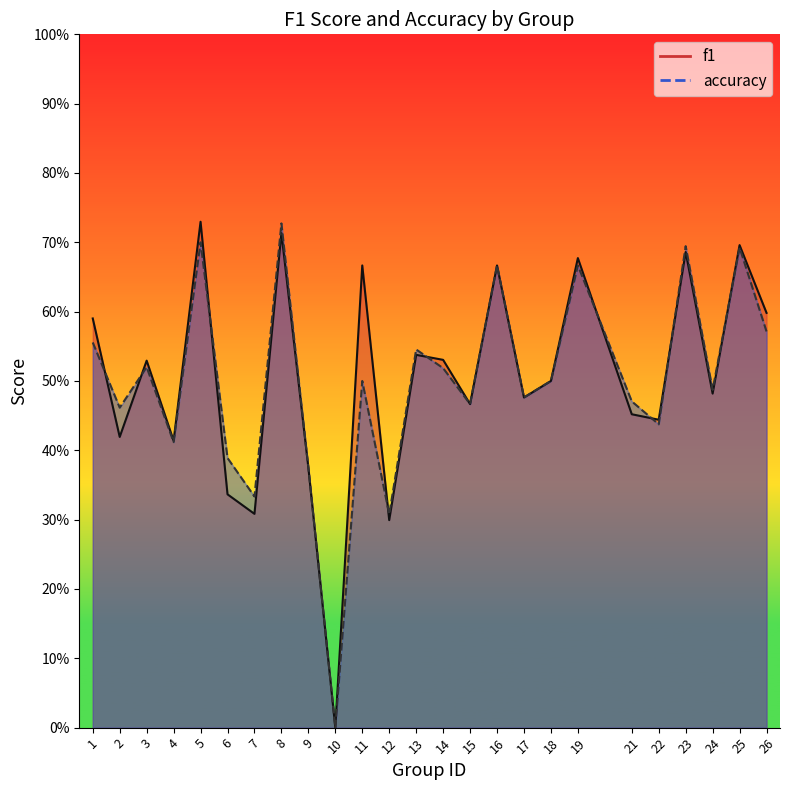

Which series ends up on top after the final intersection of accuracy and f1?

f1